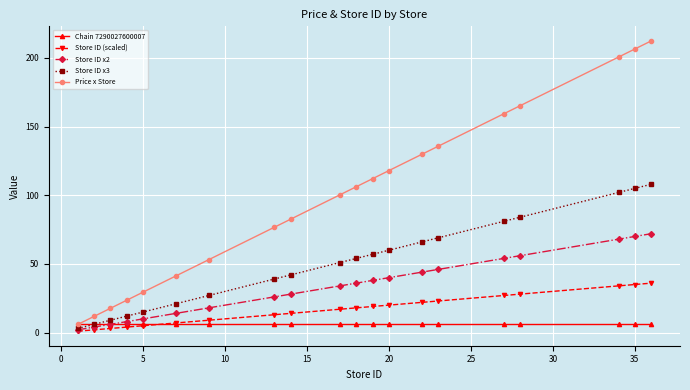

What is the lowest value of the Store ID x3 series?

3.0